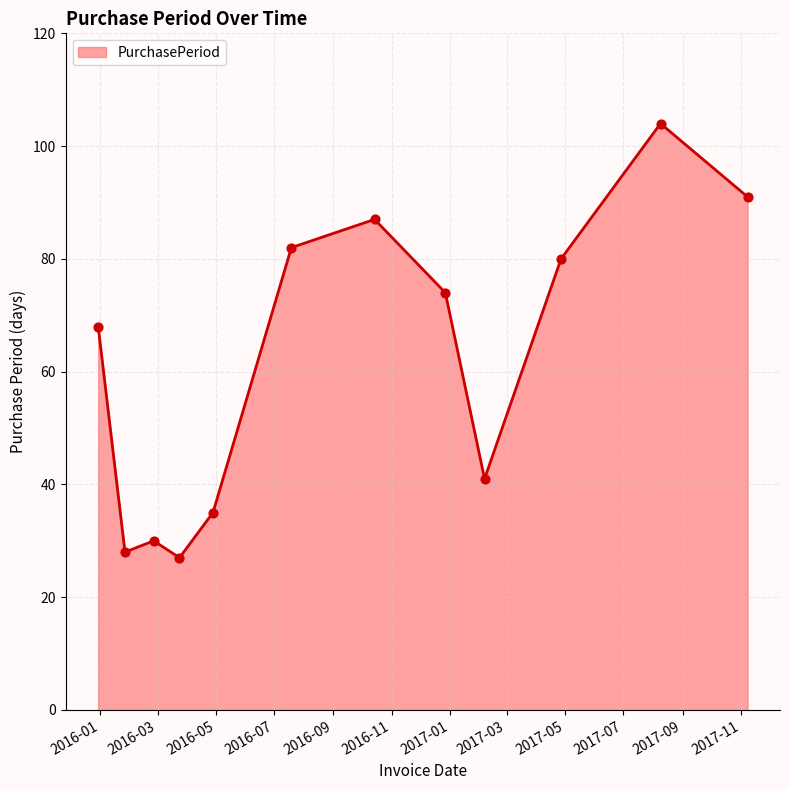

What is the smallest value displayed?

27